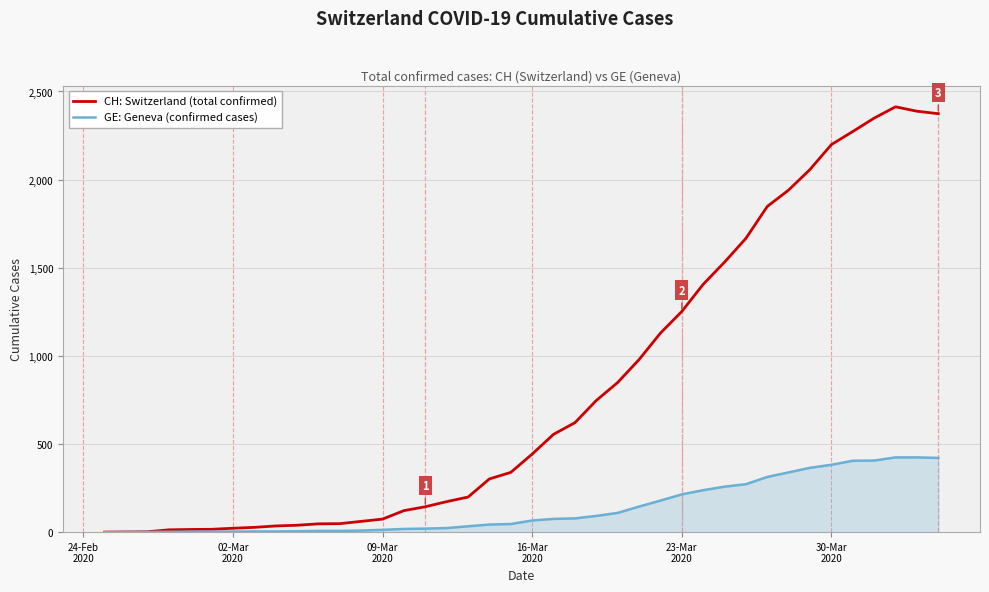

Which series has the largest total across all categories?

CH: Switzerland (total confirmed)